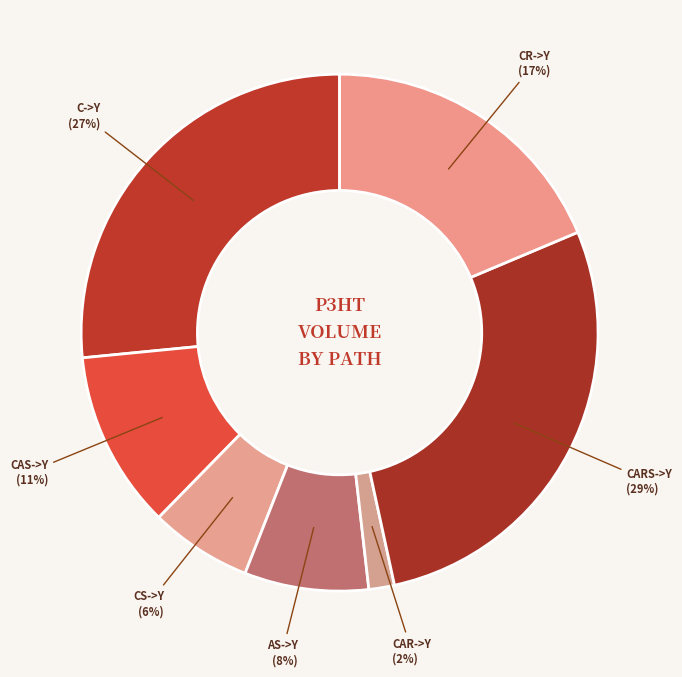

What portion of the pie excludes C->R, CR->Y?

81.3%